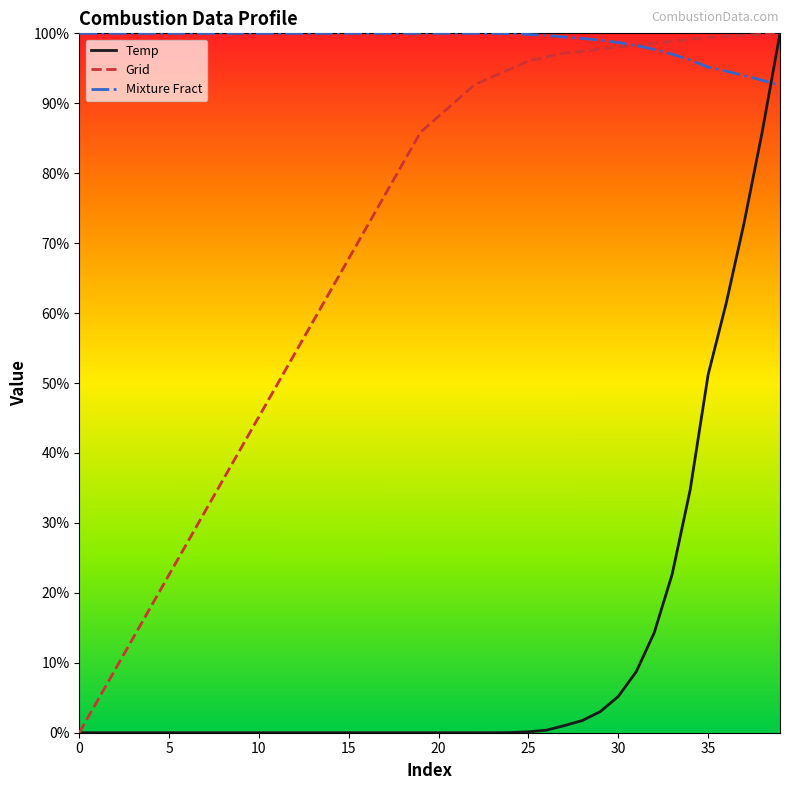

What are all the series names shown in the legend?

Temp, Grid, Mixture Fract